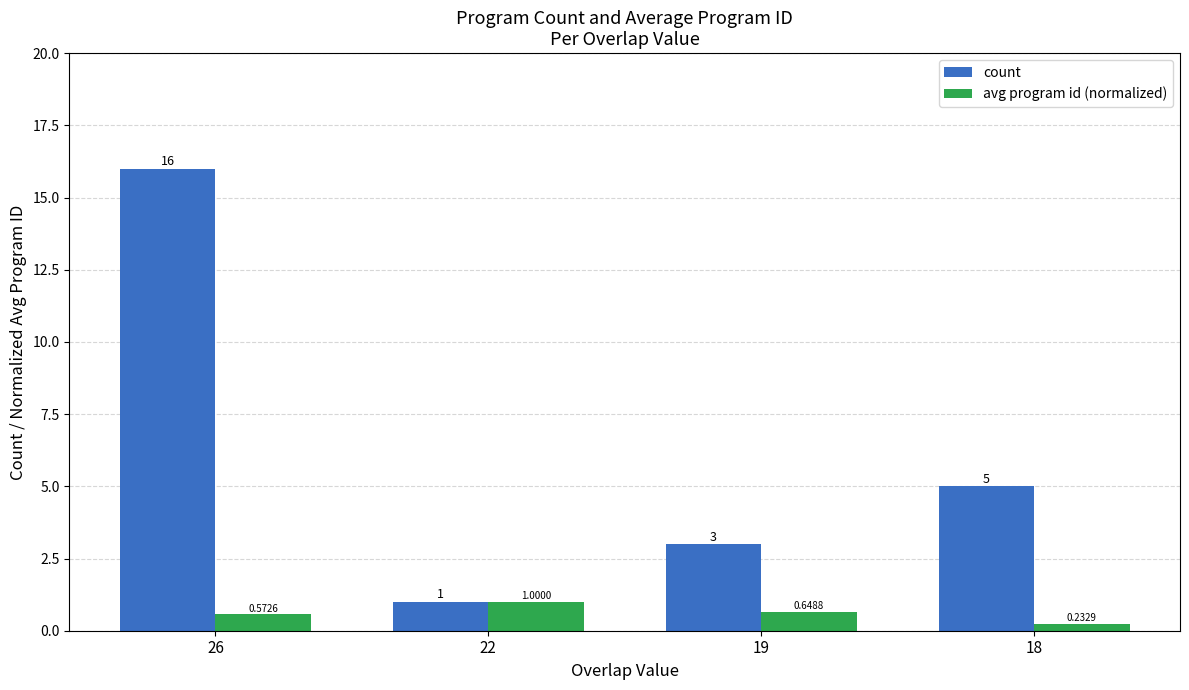

List the labels in order of count value, smallest first.

22, 19, 18, 26